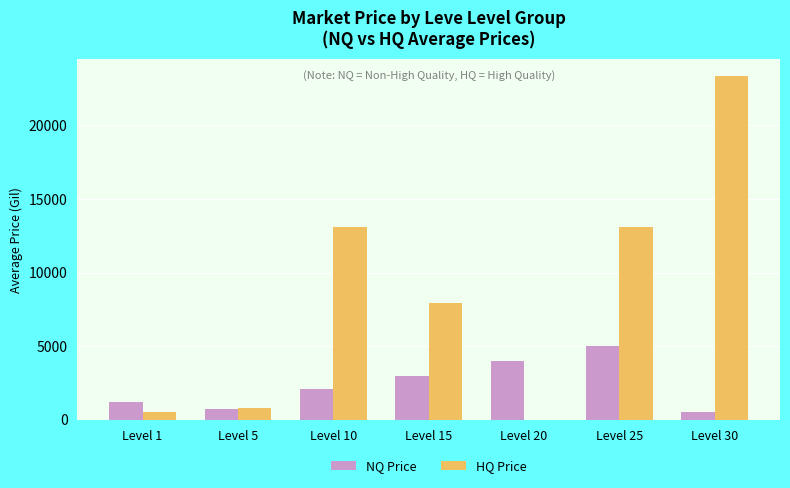

What is the sum of all HQ Price values?

58787.0